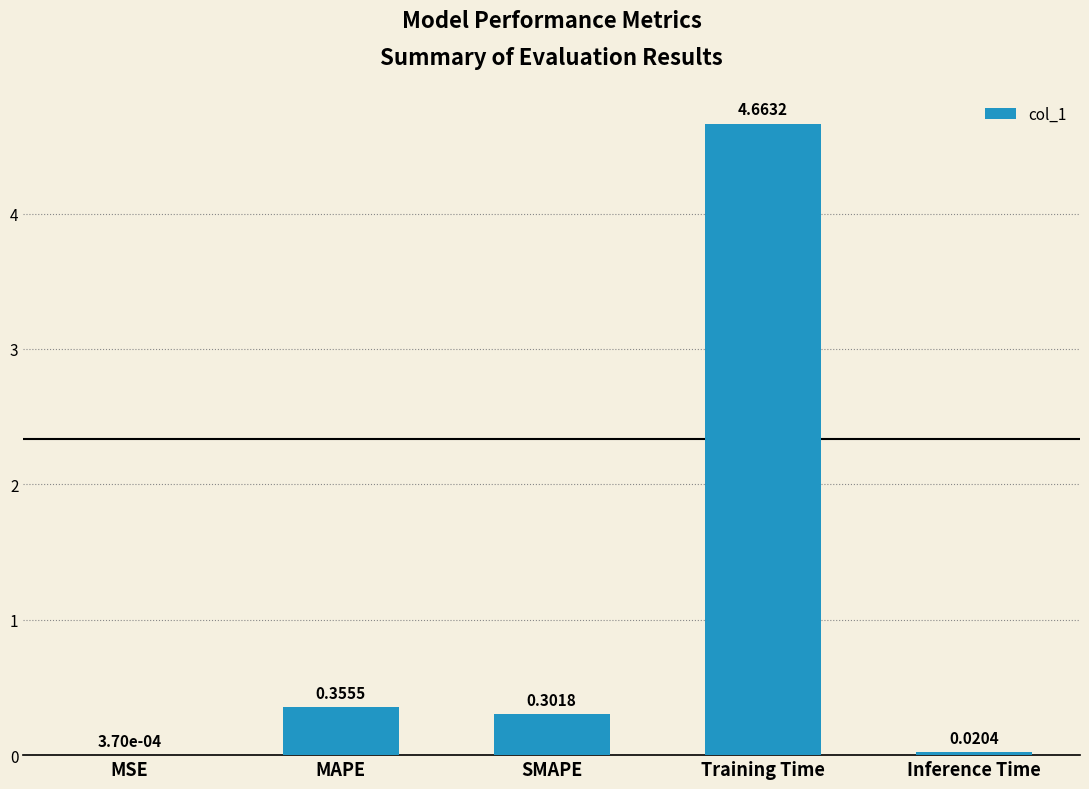

What is the change in value from SMAPE to Training Time?

+4.4